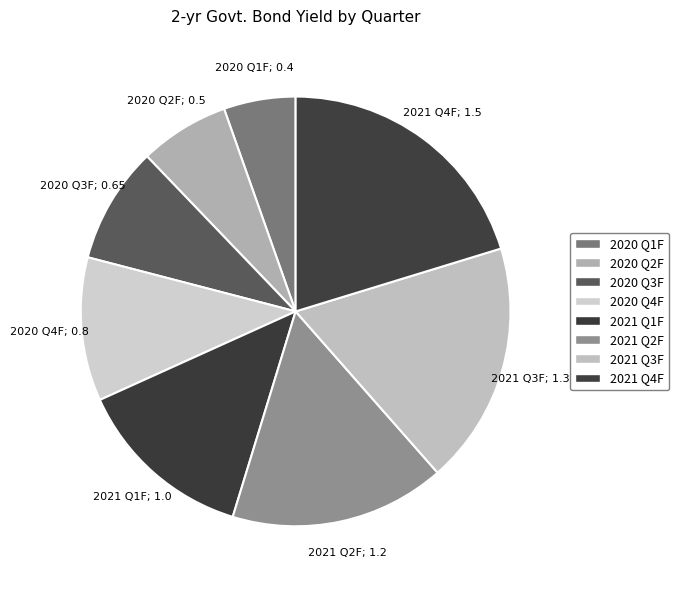

True or false: 2020 Q3F accounts for 1% of the total.

False